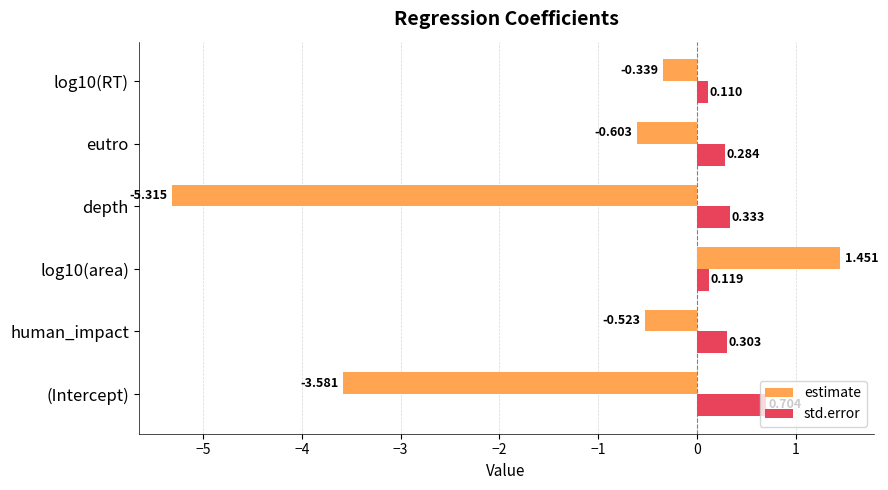

At which label is std.error closest to 0?

log10(RT)